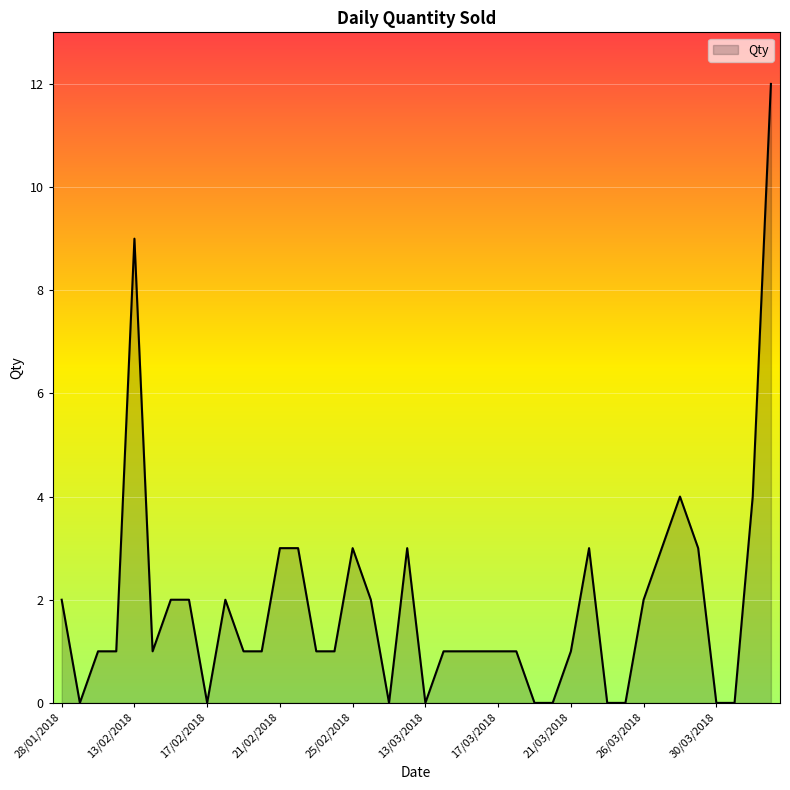

What is the greatest value displayed?

12